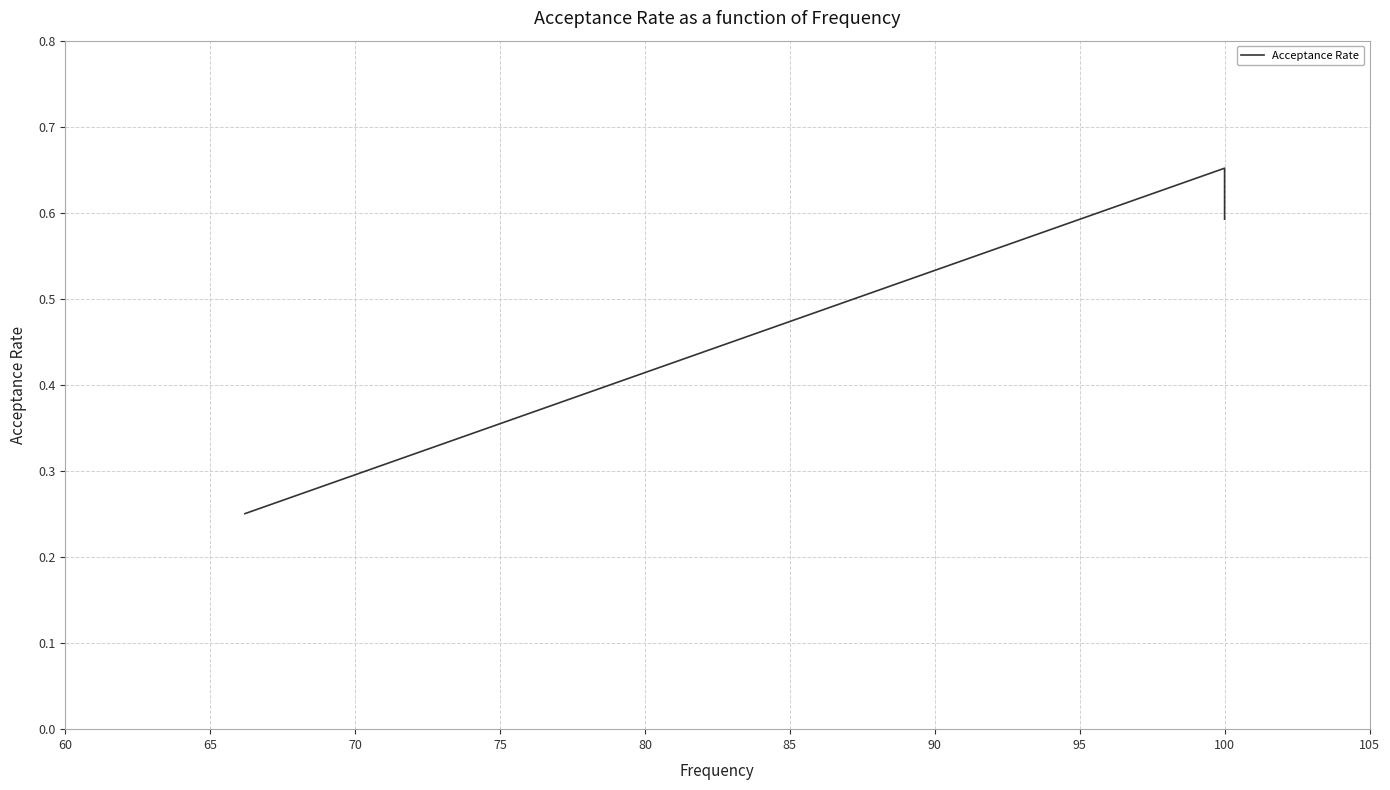

How many categories are shown in the chart?

3